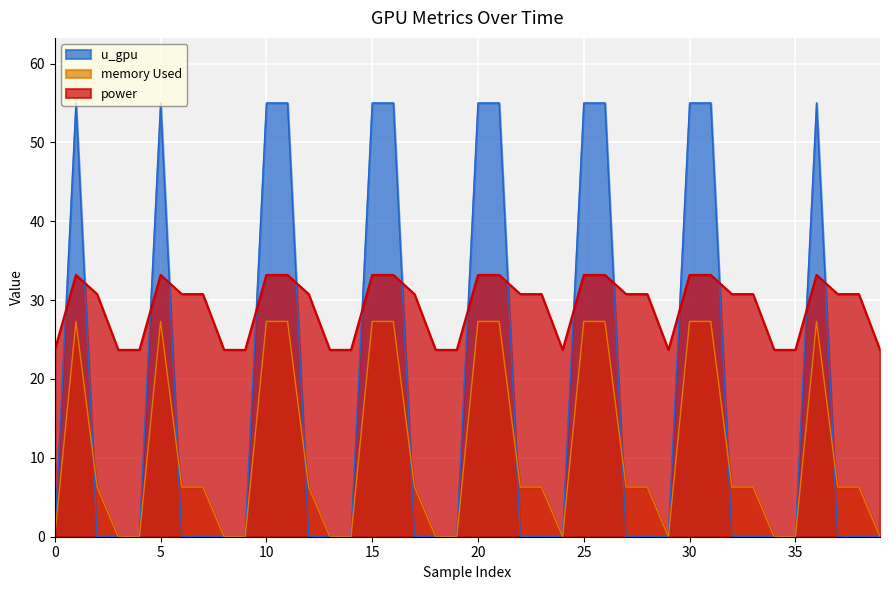

Reading left to right, extract all data points from this chart.

power: 23.7	33.2	30.8	23.7	23.7	33.2	30.8	30.8	23.7	23.7	33.2	33.2	30.8	23.7	23.7	33.2	33.2	30.8	23.7	23.7	33.2	33.2	30.8	30.8	23.7	33.2	33.2	30.8	30.8	23.7	33.2	33.2	30.8	30.8	23.7	23.7	33.2	30.8	30.8	23.7
memory Used: 0.0	27.3	6.3	0.0	0.0	27.3	6.3	6.3	0.0	0.0	27.3	27.3	6.3	0.0	0.0	27.3	27.3	6.3	0.0	0.0	27.3	27.3	6.3	6.3	0.0	27.3	27.3	6.3	6.3	0.0	27.3	27.3	6.3	6.3	0.0	0.0	27.3	6.3	6.3	0.0
u_gpu: 0.0	55.0	0.0	0.0	0.0	55.0	0.0	0.0	0.0	0.0	55.0	55.0	0.0	0.0	0.0	55.0	55.0	0.0	0.0	0.0	55.0	55.0	0.0	0.0	0.0	55.0	55.0	0.0	0.0	0.0	55.0	55.0	0.0	0.0	0.0	0.0	55.0	0.0	0.0	0.0